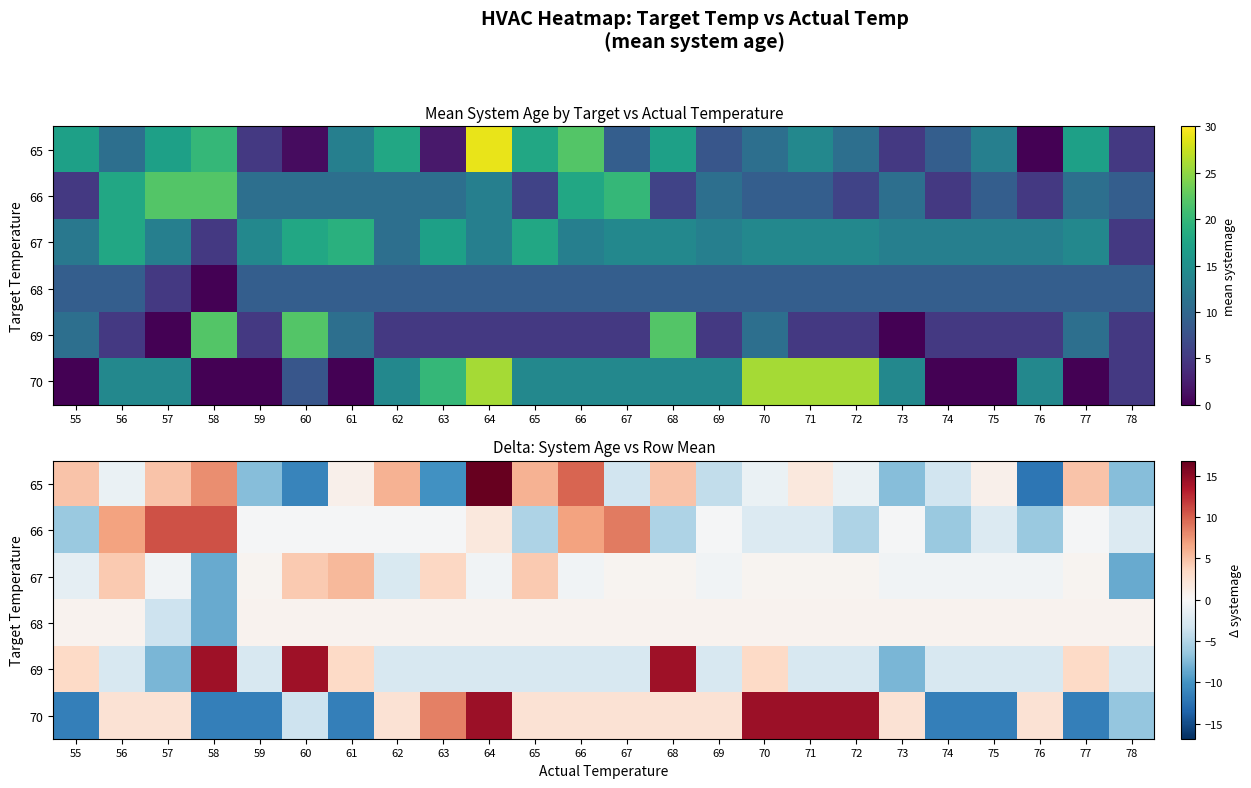

Read the 66 value at 67.

8.8